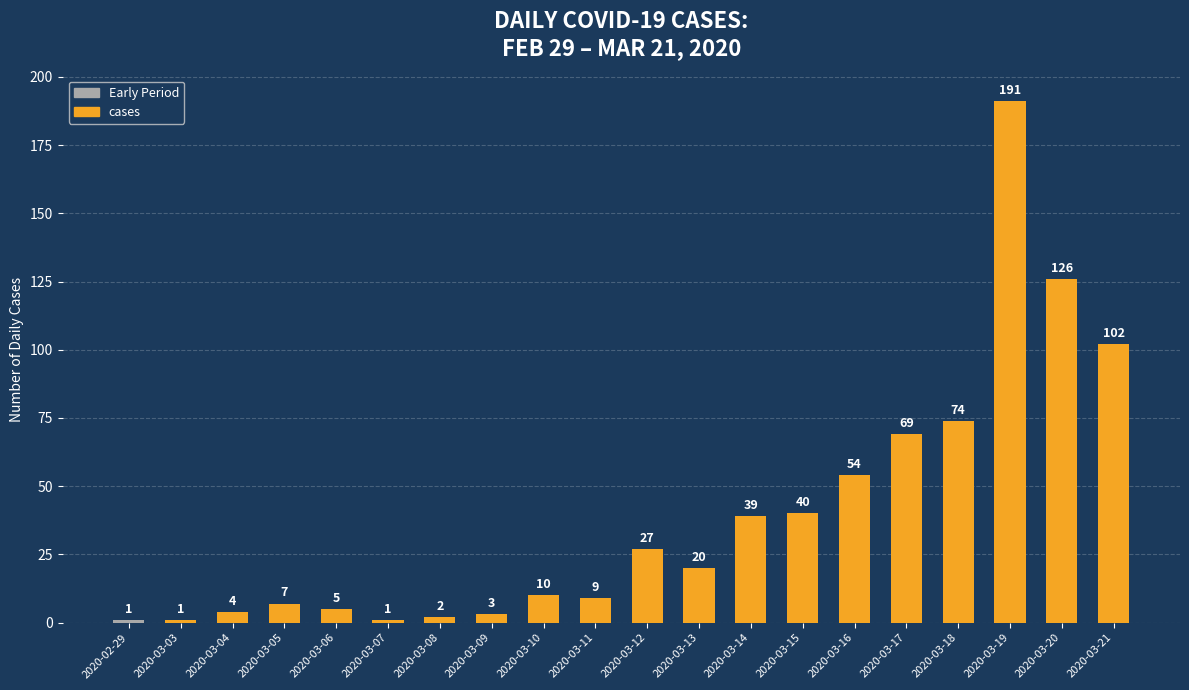

What is the average value?

39